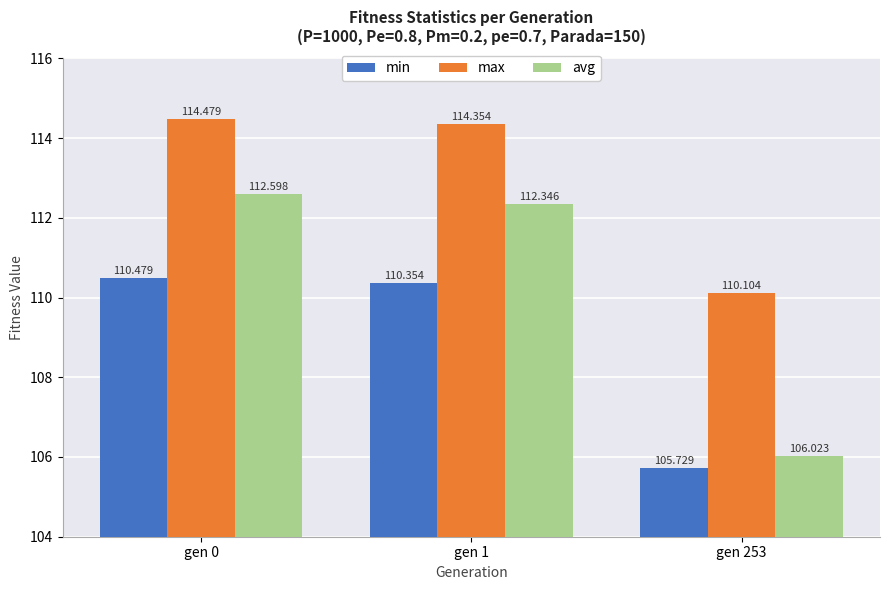

Reading right to left, what are all the values shown in this chart?

min: gen 253=105.7	gen 1=110.4	gen 0=110.5
max: gen 253=110.1	gen 1=114.4	gen 0=114.5
avg: gen 253=106.0	gen 1=112.3	gen 0=112.6